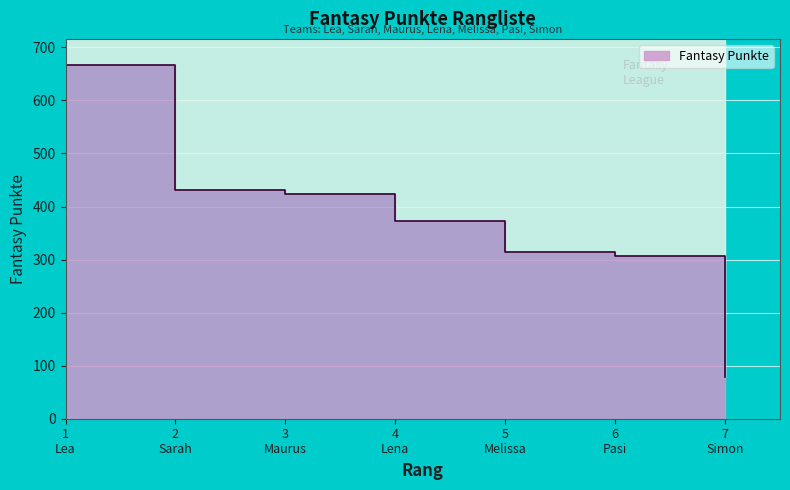

What is the value of the 2nd point from the left?

432